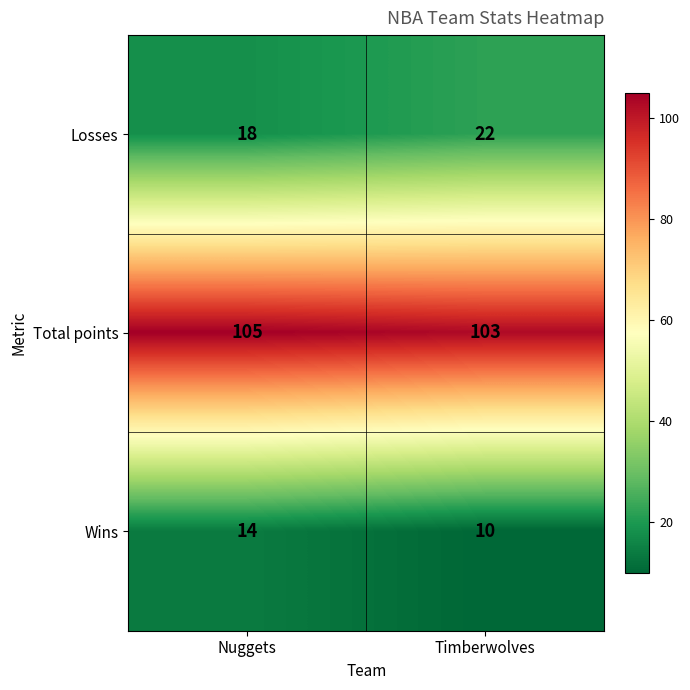

Is it true that Losses equals 26 at Nuggets?

False